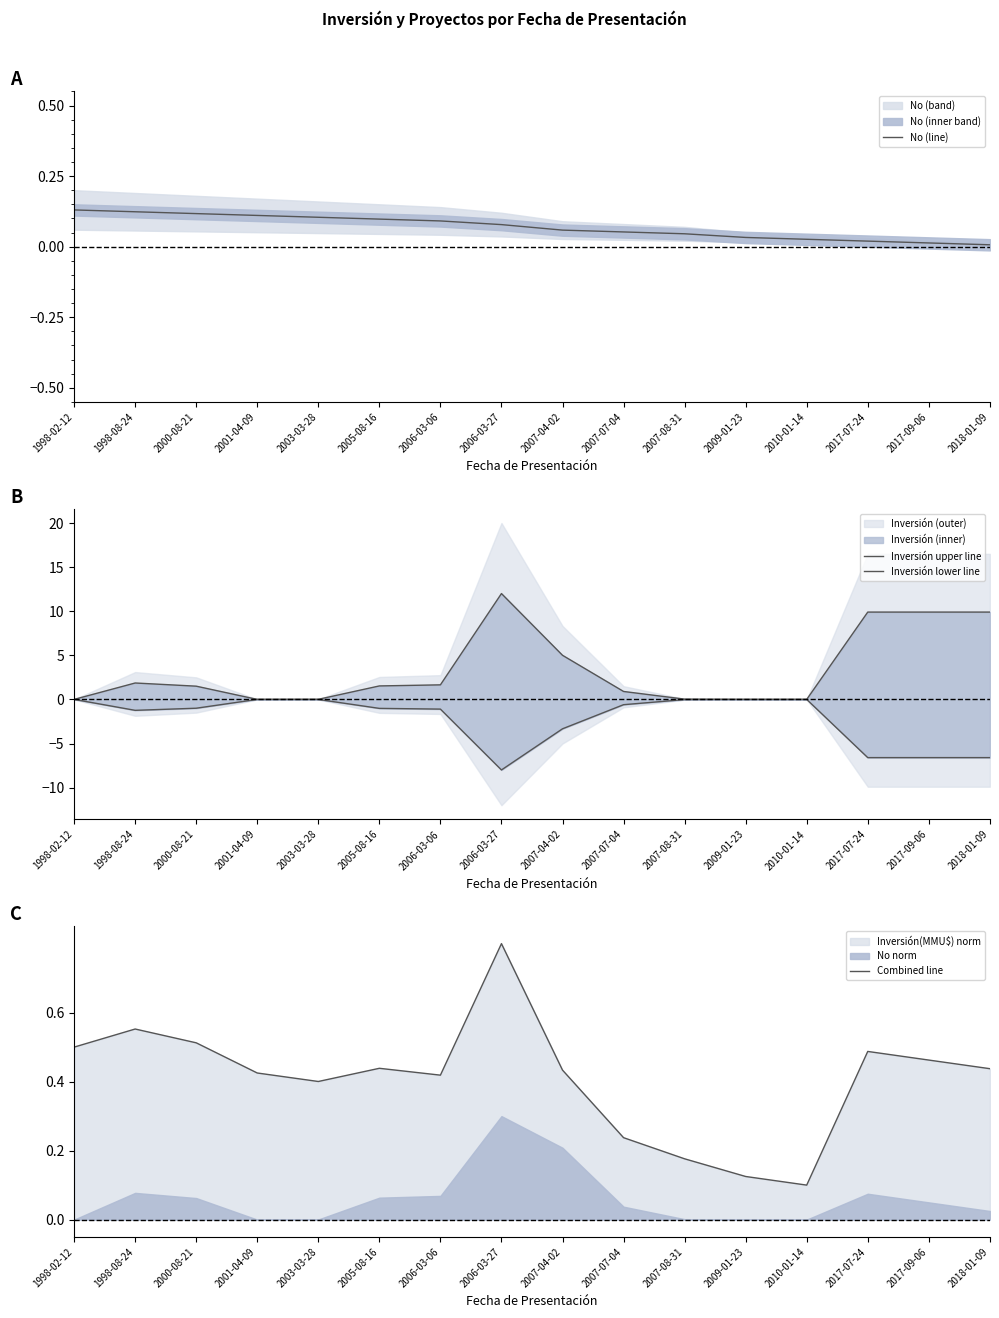

The No (line) series shows 0.1 at 2005-08-16. True or false?

True